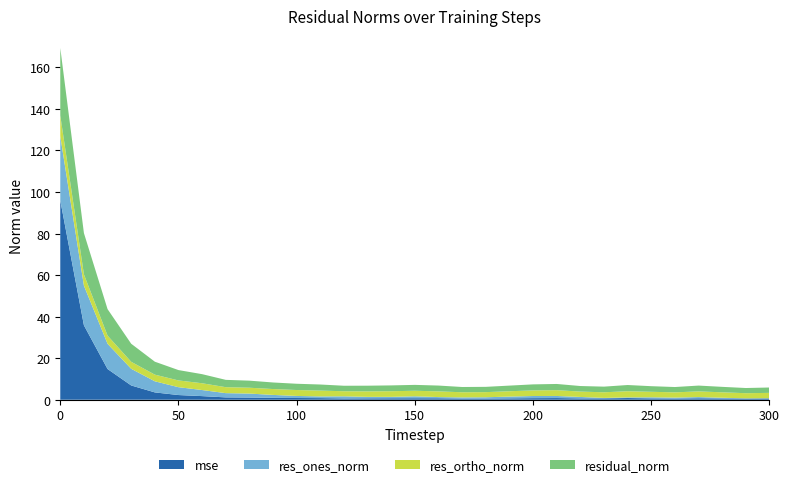

Reading left to right, extract all data points from this chart.

mse: 0=96.0	10=35.8	20=14.8	30=6.9	40=3.5	50=2.3	60=1.7	70=1.1	80=1.1	90=0.9	100=0.8	110=0.8	120=0.6	130=0.7	140=0.7	150=0.7	160=0.7	170=0.6	180=0.6	190=0.7	200=0.8	210=0.8	220=0.7	230=0.7	240=0.8	250=0.7	260=0.6	270=0.7	280=0.6	290=0.6	300=0.6
res_ones_norm: 0=30.9	10=19.1	20=12.1	30=8.0	40=5.3	50=3.8	60=2.9	70=2.0	80=1.9	90=1.4	100=1.0	110=0.8	120=1.0	130=0.7	140=0.7	150=0.9	160=0.6	170=0.5	180=0.6	190=0.8	200=1.0	210=1.0	220=0.7	230=0.2	240=0.3	250=0.5	260=0.4	270=0.6	280=0.3	290=0.1	300=0.1
res_ortho_norm: 0=10.0	10=5.4	20=3.9	30=3.4	40=3.2	50=3.3	60=3.3	70=2.9	80=2.8	90=2.8	100=2.8	110=2.8	120=2.4	130=2.6	140=2.7	150=2.7	160=2.7	170=2.5	180=2.5	190=2.6	200=2.7	210=2.8	220=2.6	230=2.7	240=3.0	250=2.6	260=2.5	270=2.7	280=2.6	290=2.5	300=2.6
residual_norm: 0=32.5	10=19.9	20=12.8	30=8.7	40=6.2	50=5.0	60=4.4	70=3.5	80=3.4	90=3.2	100=3.0	110=2.9	120=2.6	130=2.7	140=2.8	150=2.8	160=2.8	170=2.5	180=2.5	190=2.7	200=2.9	210=3.0	220=2.7	230=2.7	240=3.0	250=2.7	260=2.6	270=2.8	280=2.6	290=2.5	300=2.6